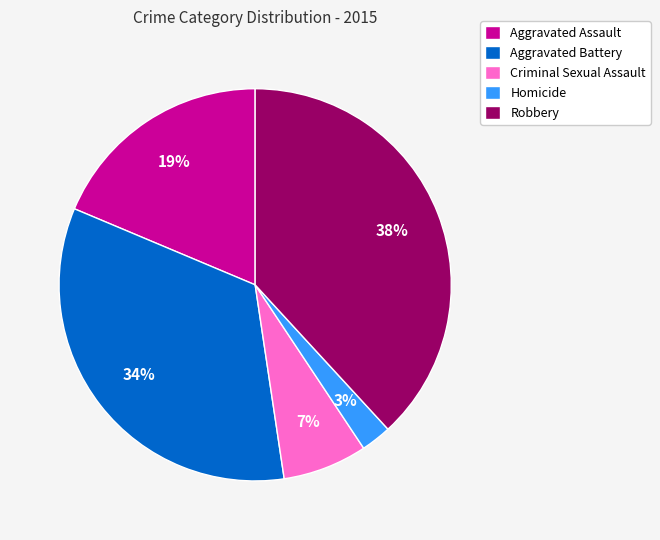

True or false: Robbery accounts for 38% of the total.

True